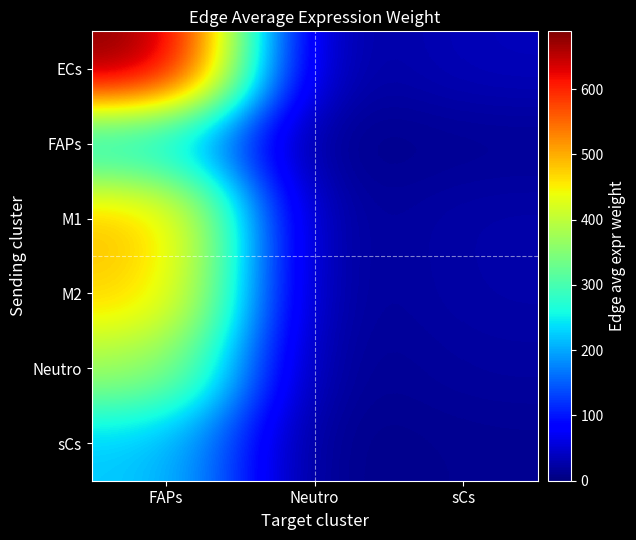

At which category is the sum across all series the highest?

FAPs